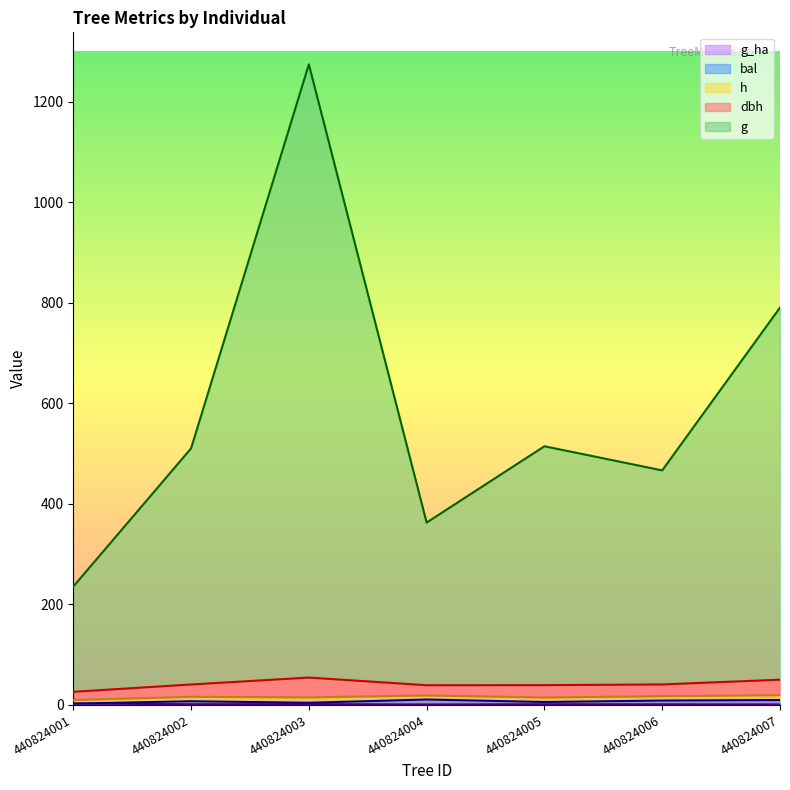

Count the number of categories in the chart.

7